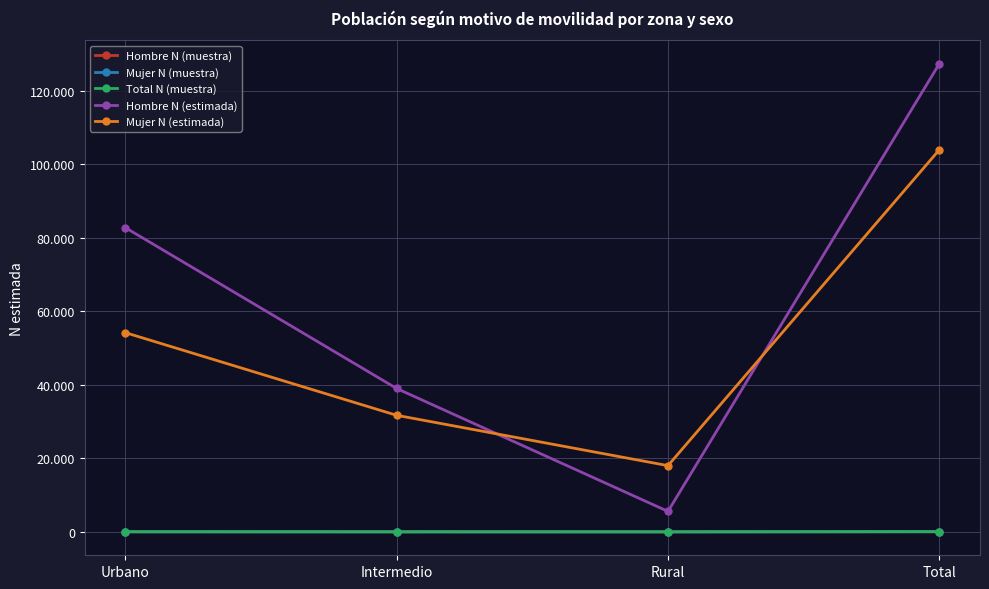

True or false: Hombre N (muestra) and Hombre N (estimada) intersect in this chart.

False